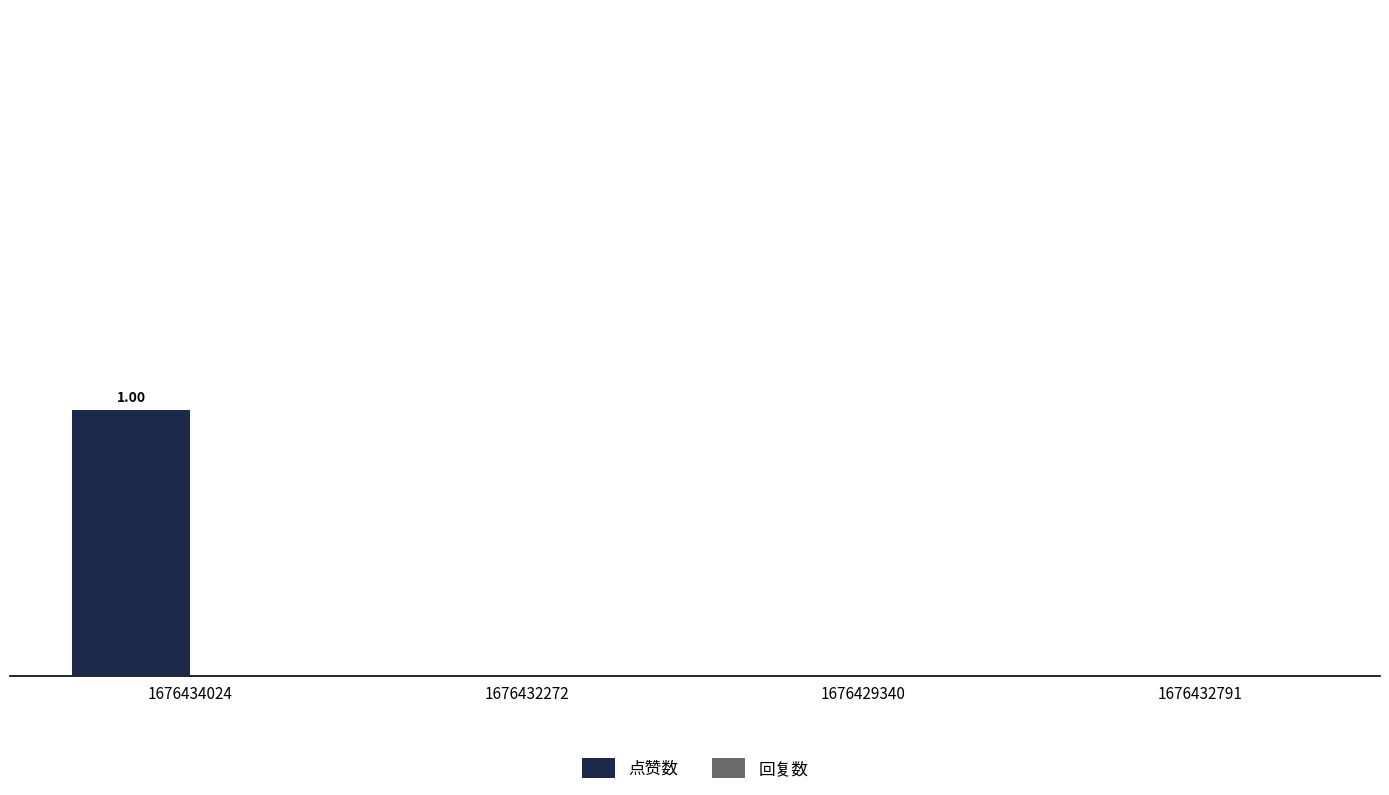

Are the bars horizontal?

No